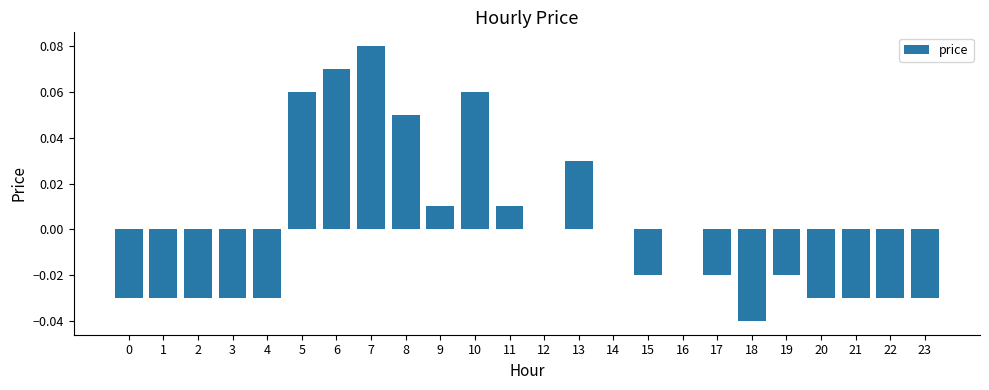

The chart shows a value of 0.0 at 11. True or false?

True